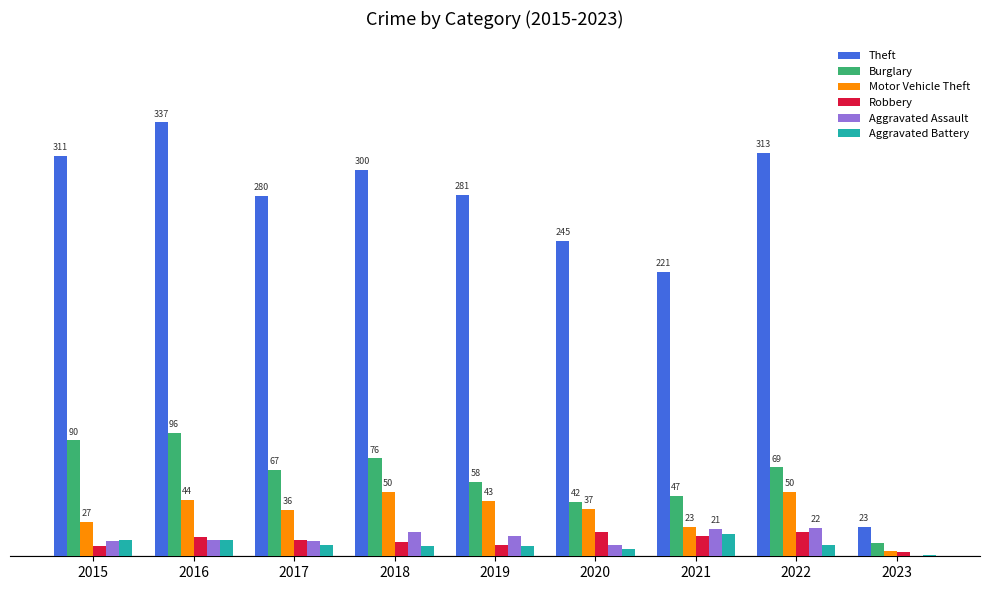

Which series has the largest total across all categories?

Theft